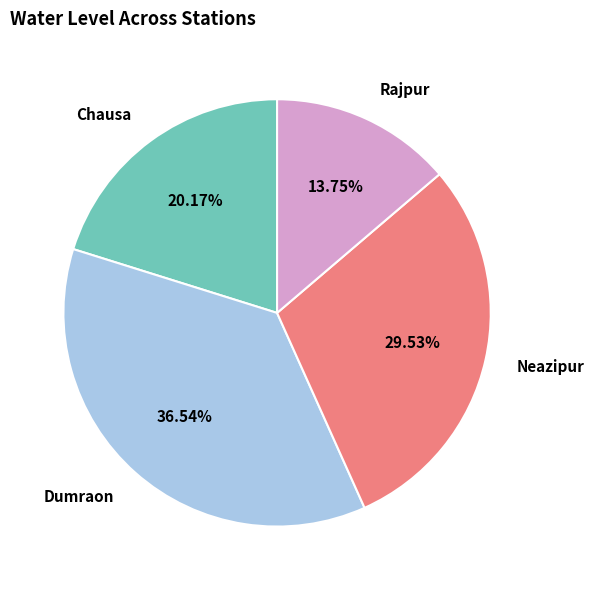

To the nearest percent, what is the difference between the Dumraon and Rajpur slice percentages?

23%